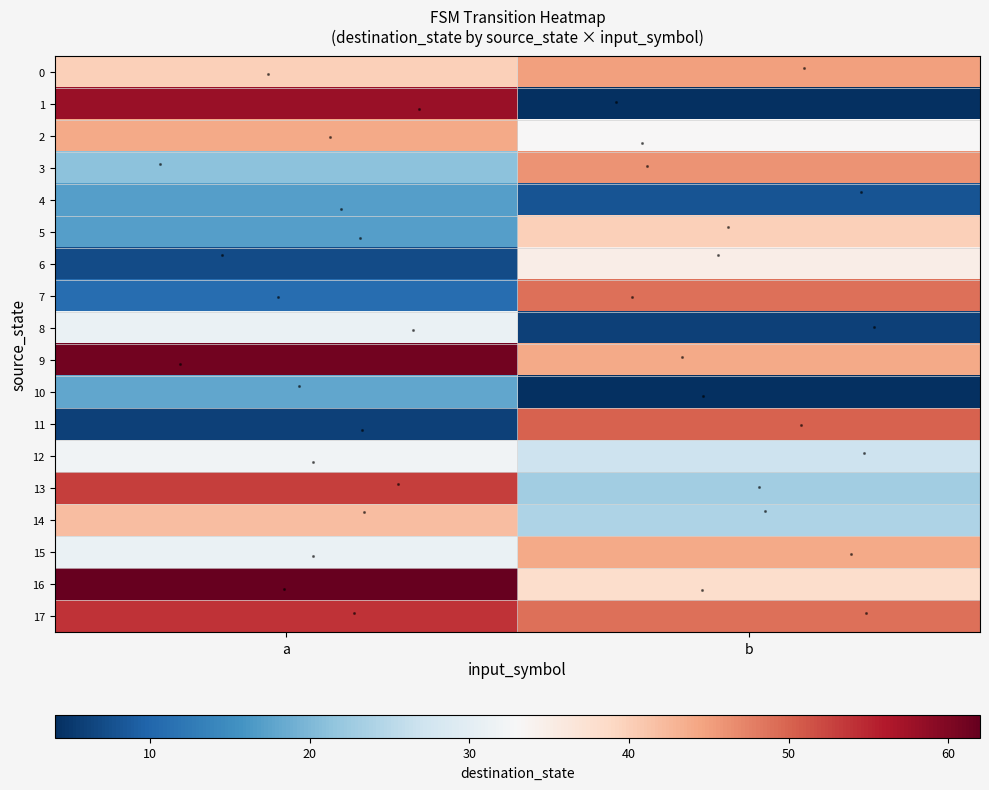

Which series changed the most between a and b?

row_1